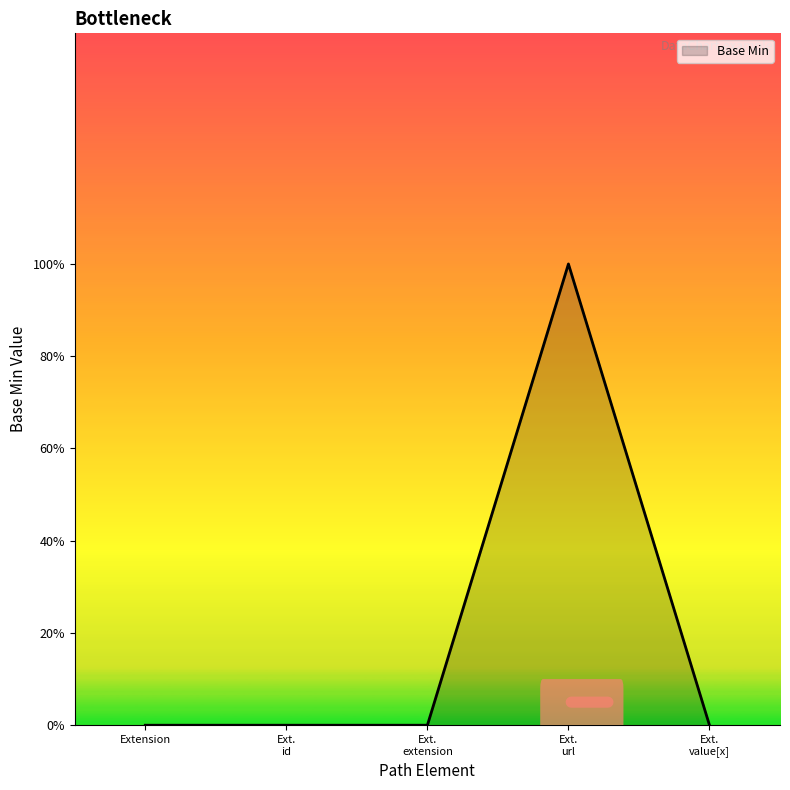

Does the chart display data point markers on the line(s)?

No